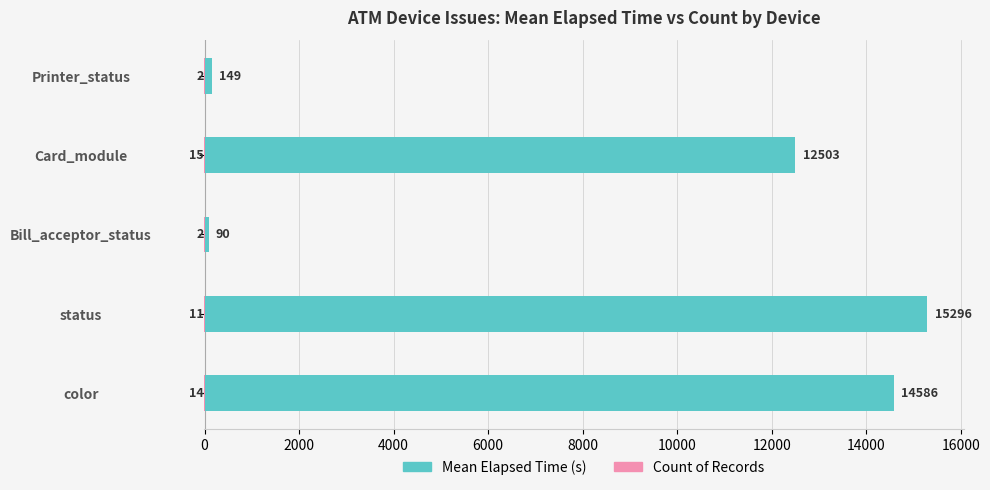

Rank the series at Card_module from highest to lowest value.

Mean Elapsed Time, Count